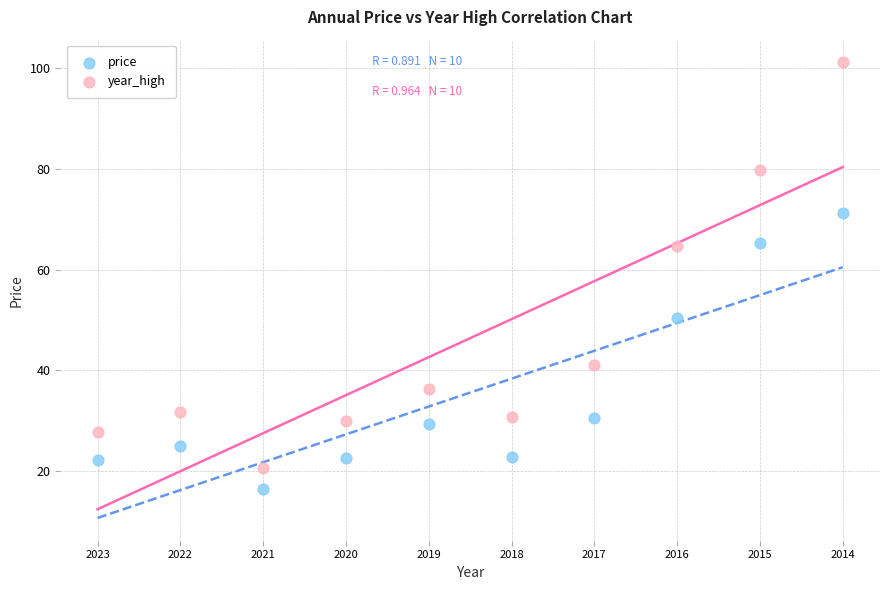

What are all the series names shown in the legend?

price, year_high